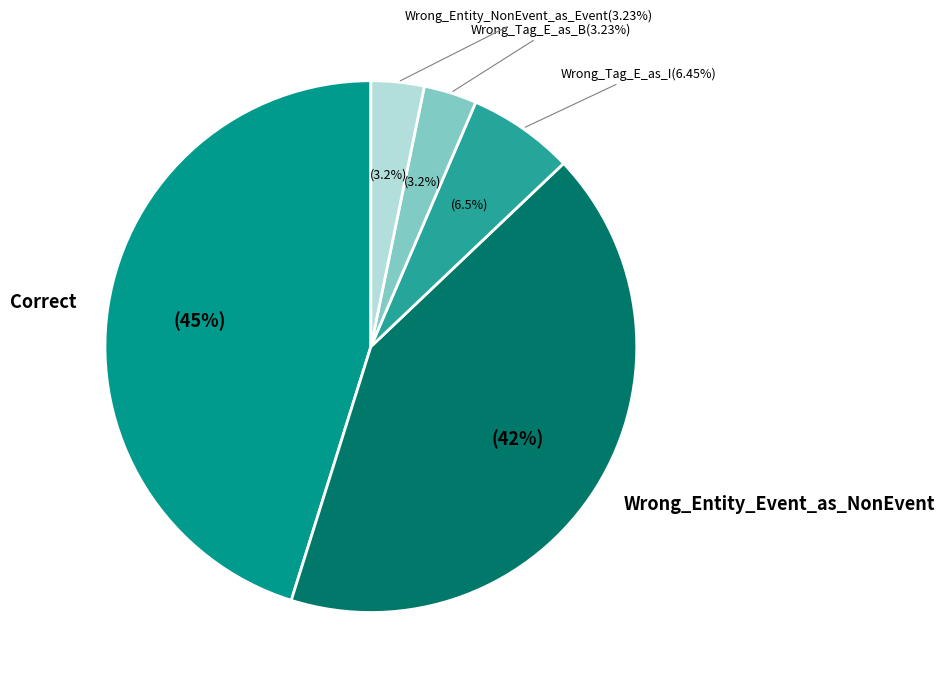

Which category has the biggest portion of the pie?

Correct